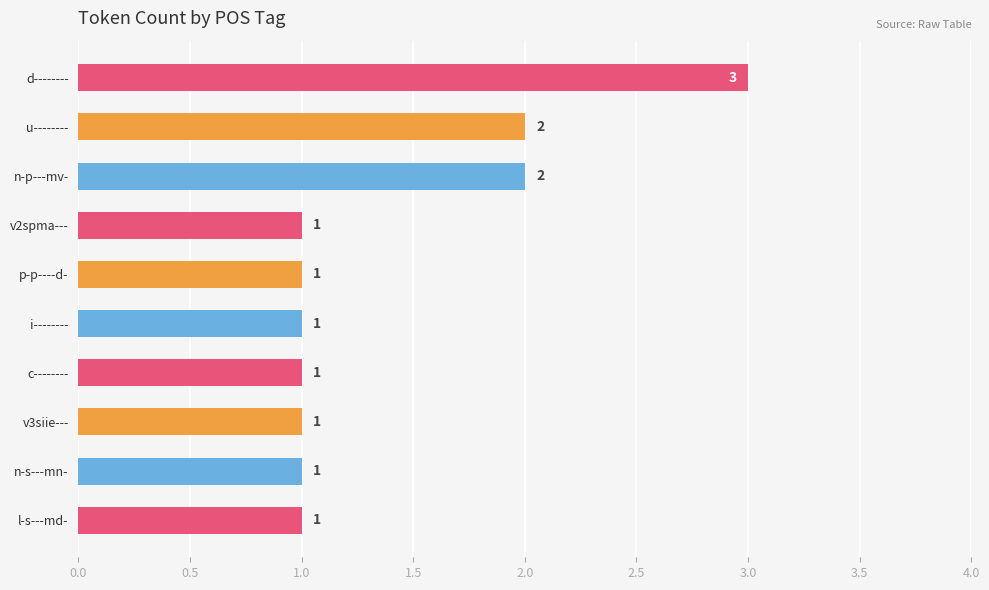

Reading top to bottom, list all the values displayed in this chart.

3	2	2	1	1	1	1	1	1	1